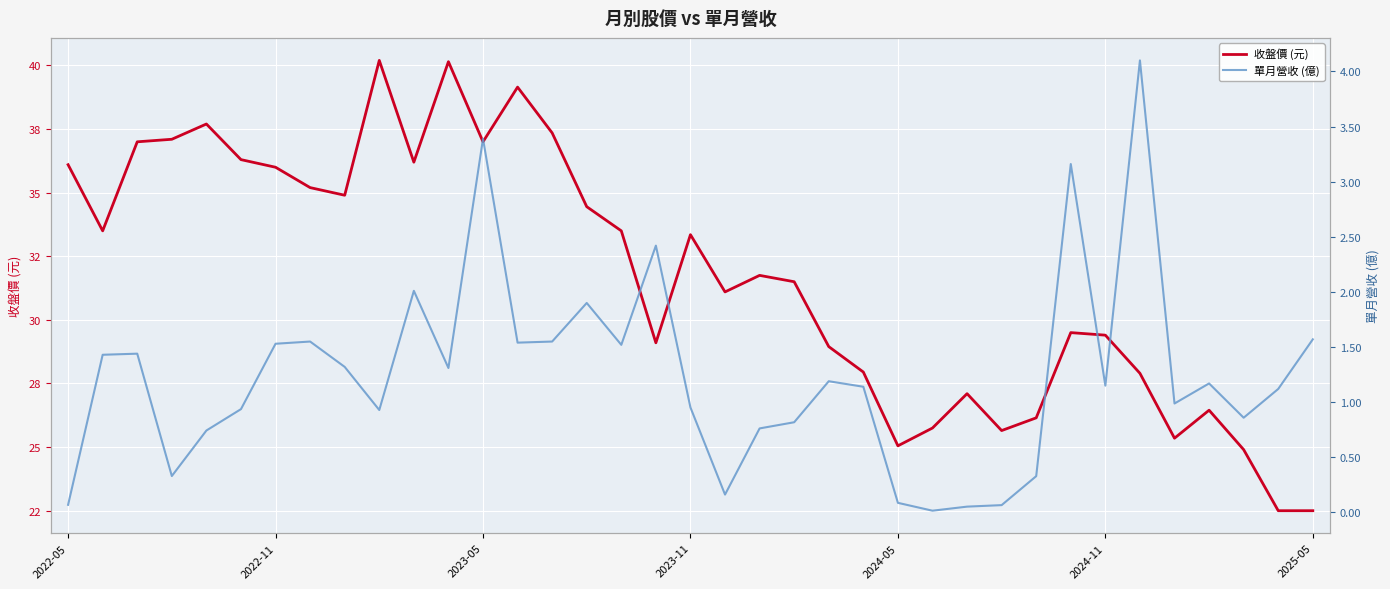

What is the approximate value of 單月營收 (億) at 21?

0.8